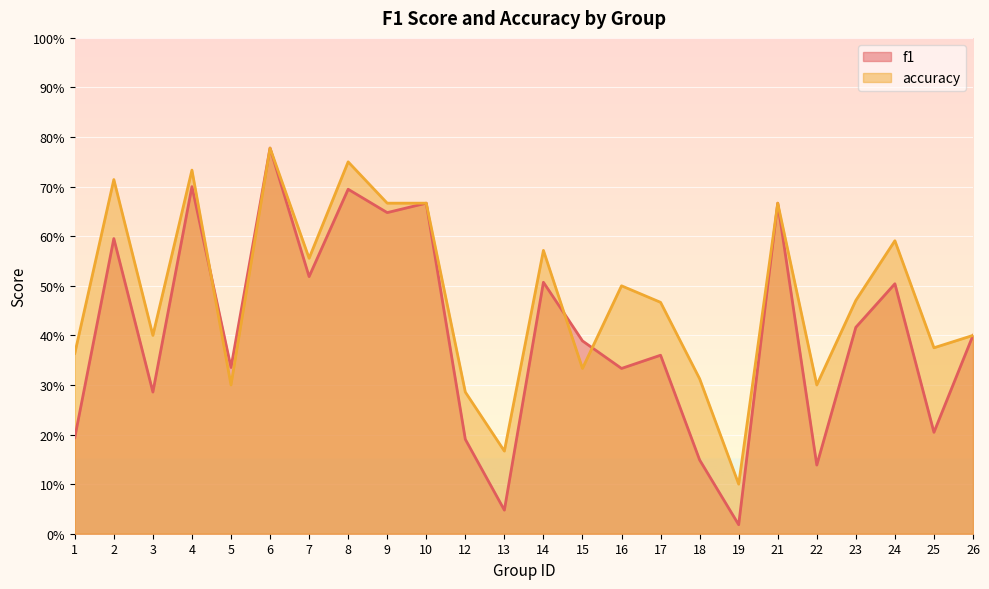

Does the chart display data point markers on the line(s)?

No